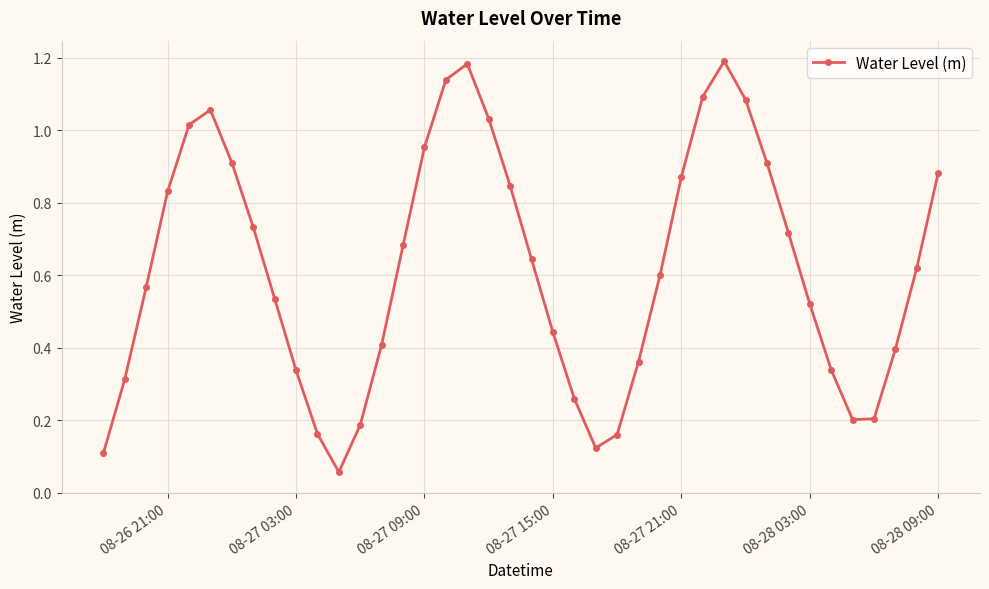

How many points are higher than both their immediate neighbors (excluding endpoints)?

3